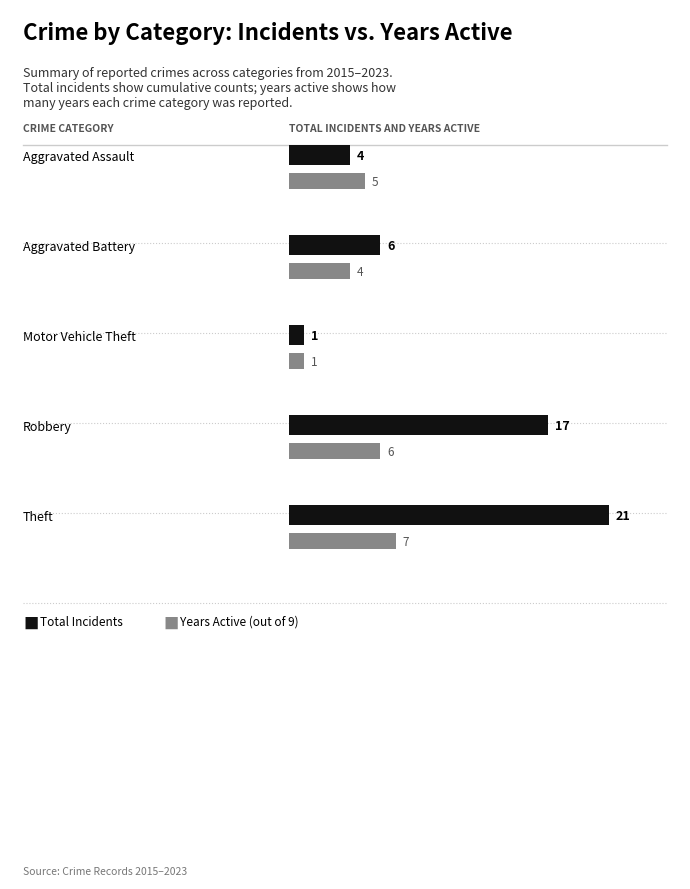

What is the lowest value of the Recent Years Active series?

1